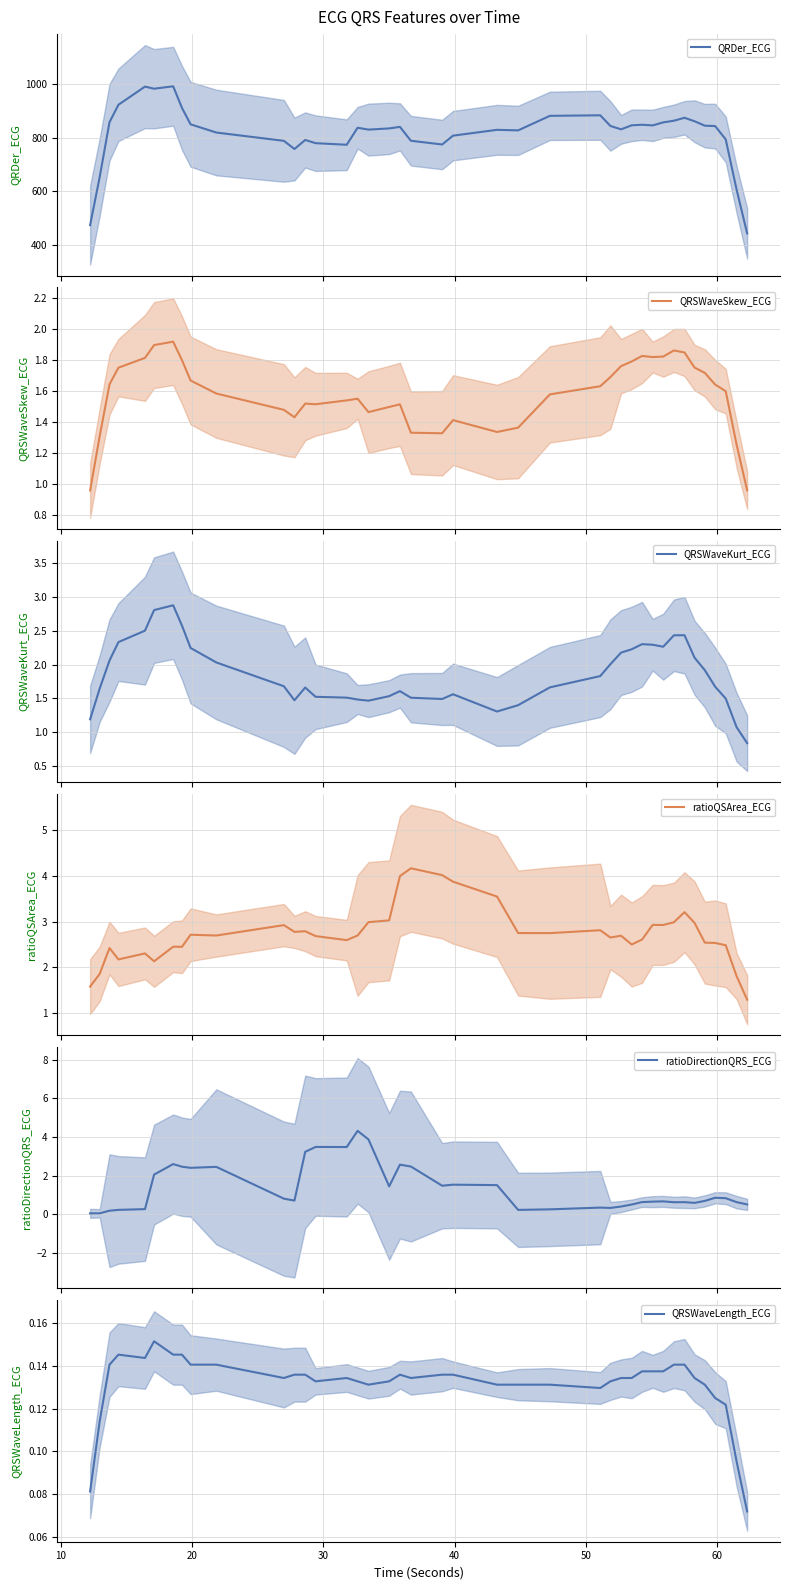

What is the value of the QRSWaveKurt_ECG point at the 19th from the left?

1.6